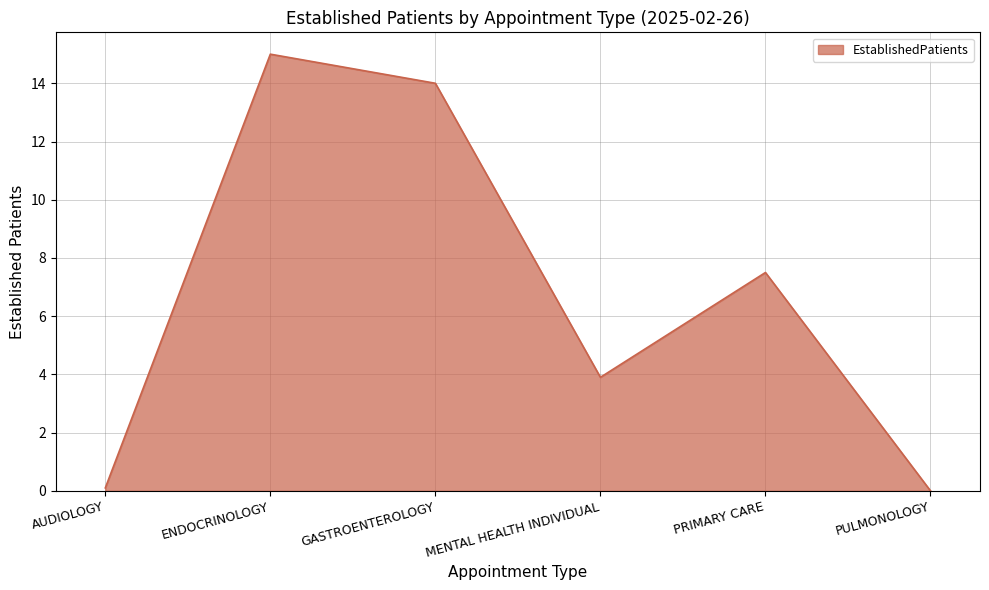

What is the maximum value shown in the chart?

15.0